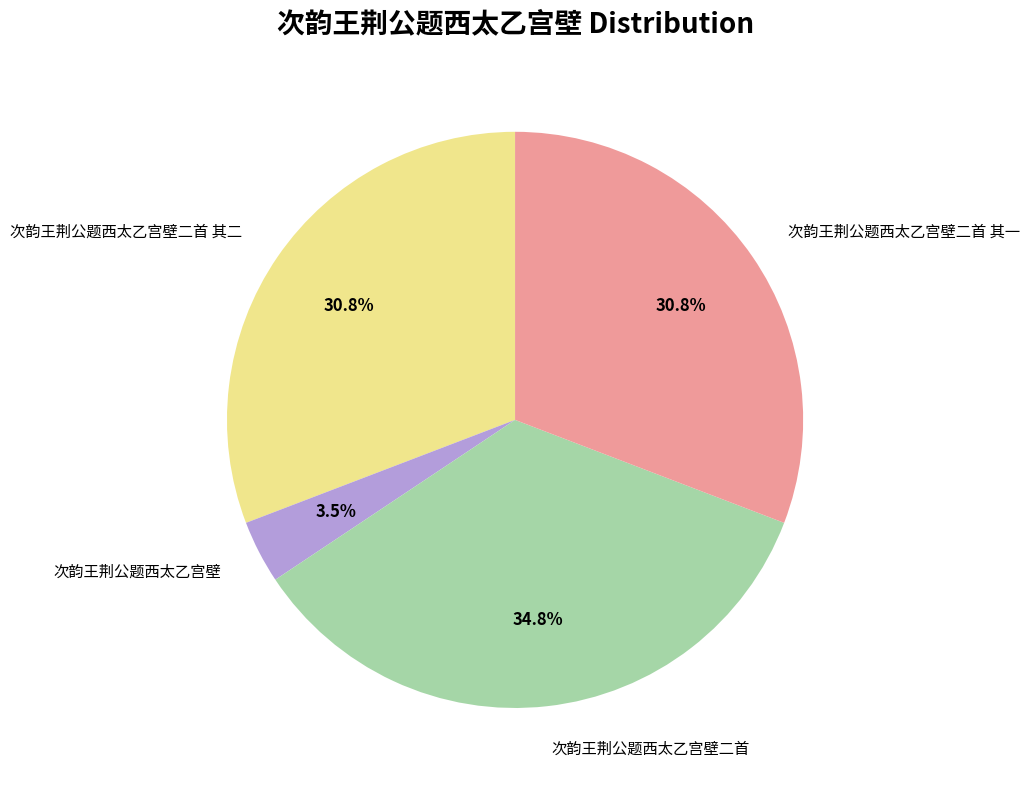

Which has a higher value, 次韵王荆公题西太乙宫壁二首 or 次韵王荆公题西太乙宫壁二首 其二?

次韵王荆公题西太乙宫壁二首